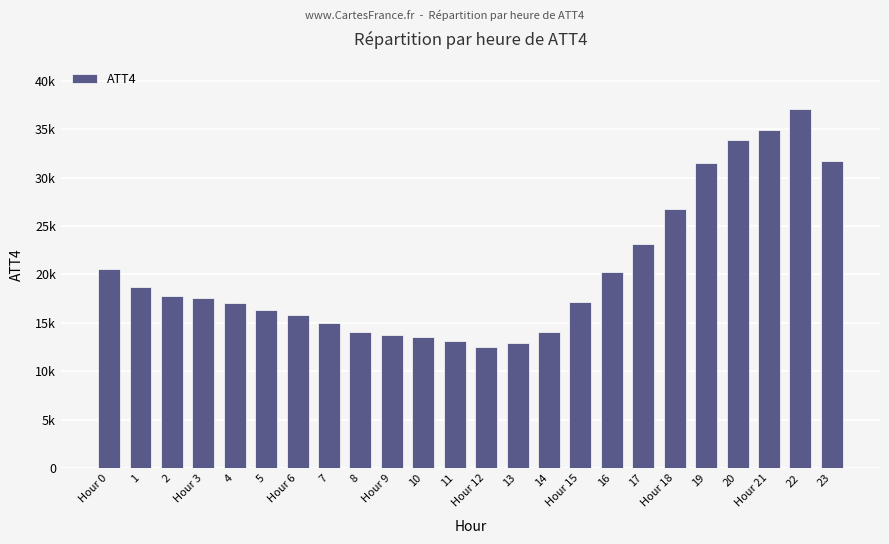

Does the chart contain any negative values?

No